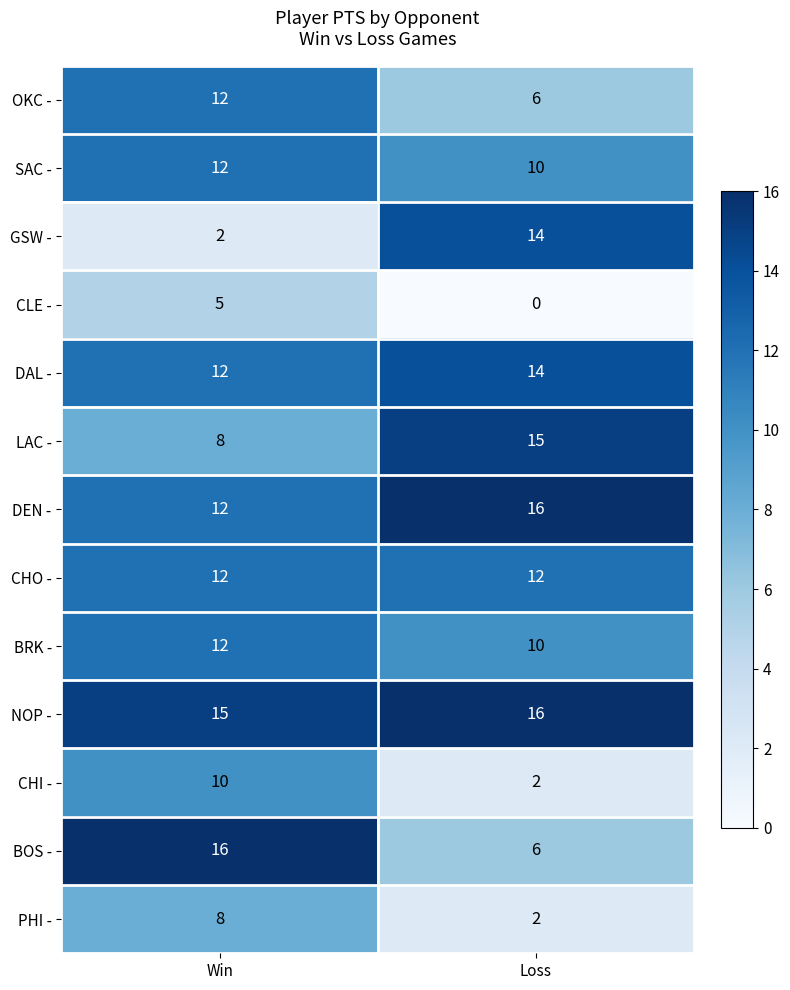

Reading left to right, list all the values displayed in this chart.

OKC -: 12	6
SAC -: 12	10
GSW -: 2	14
CLE -: 5	0
DAL -: 12	14
LAC -: 8	15
DEN -: 12	16
CHO -: 12	12
BRK -: 12	10
NOP -: 15	16
CHI -: 10	2
BOS -: 16	6
PHI -: 8	2